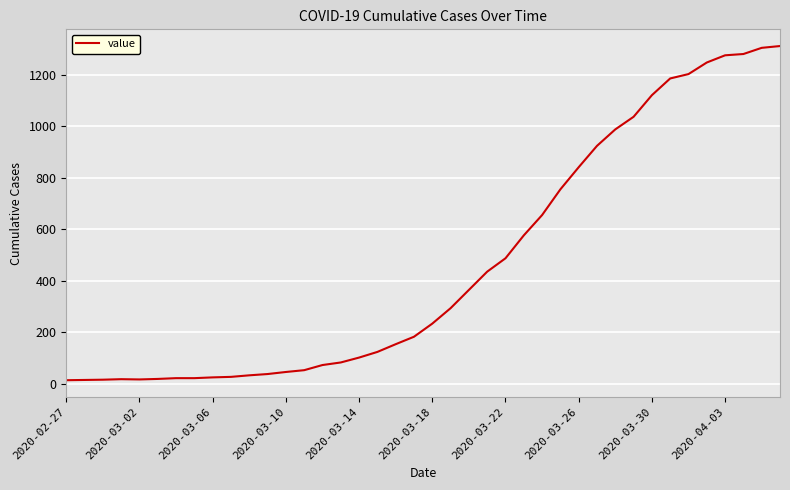

What is the maximum value shown in the chart?

1312